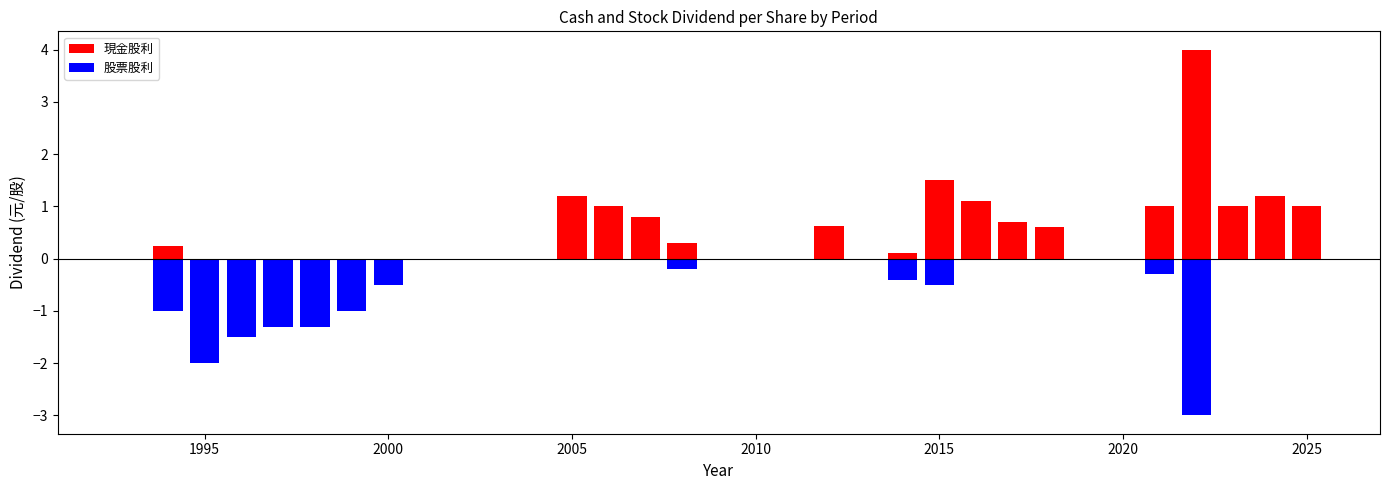

Rank the series at 2018 from lowest to highest value.

股票股利, 現金股利